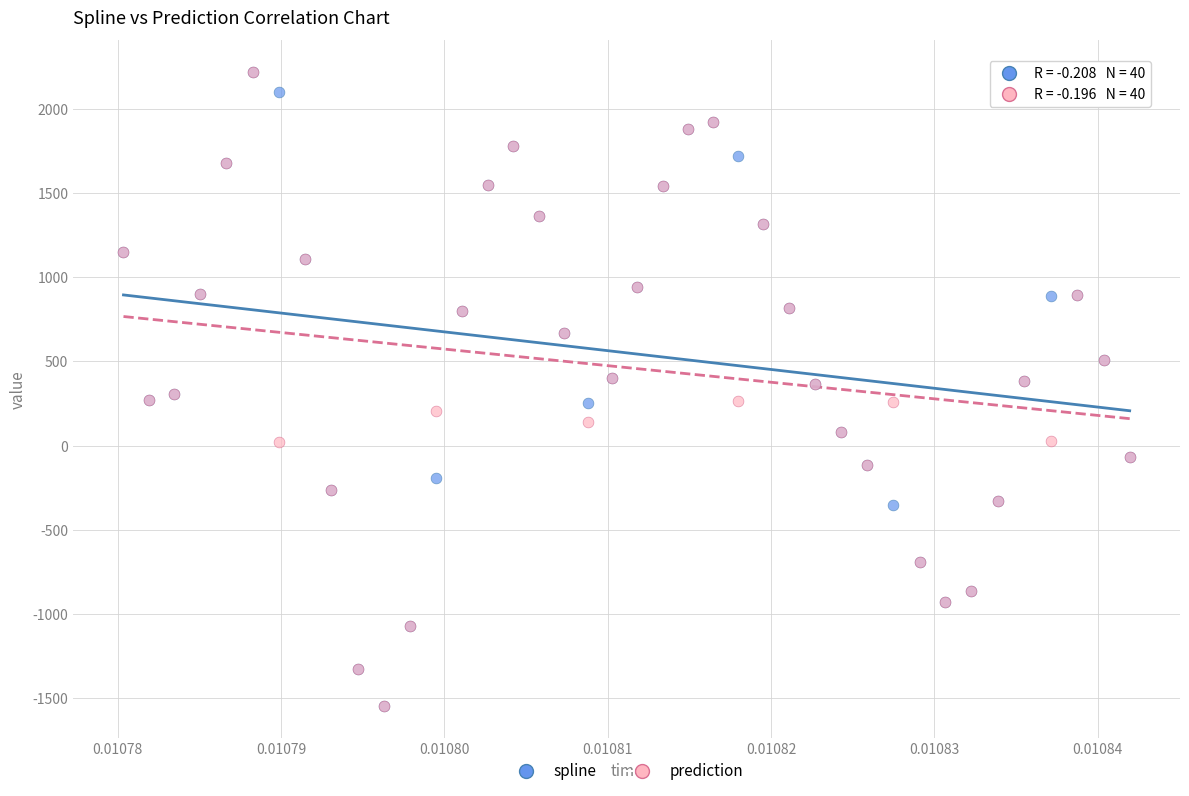

What are all the series names shown in the legend?

spline, prediction